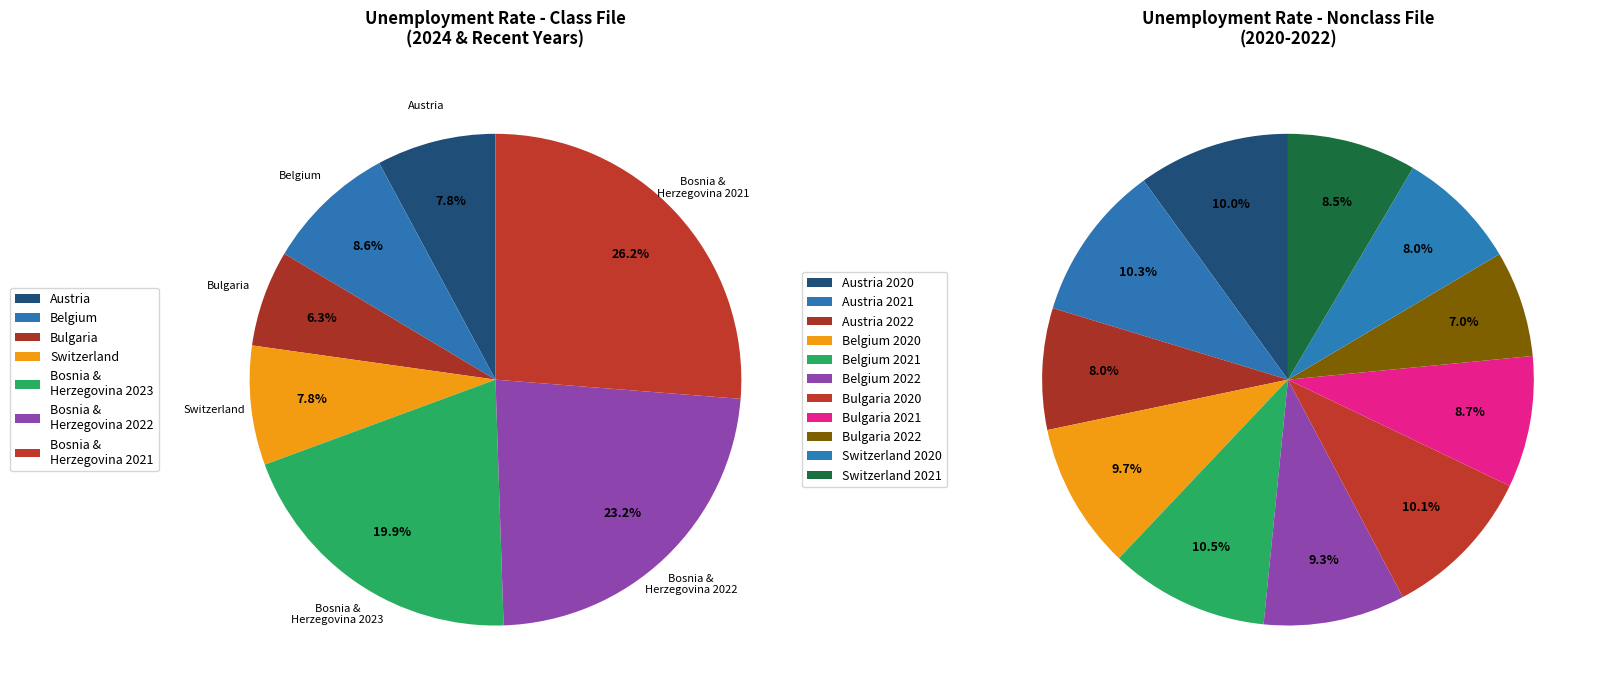

Is there any slice that represents more than half of the pie?

No